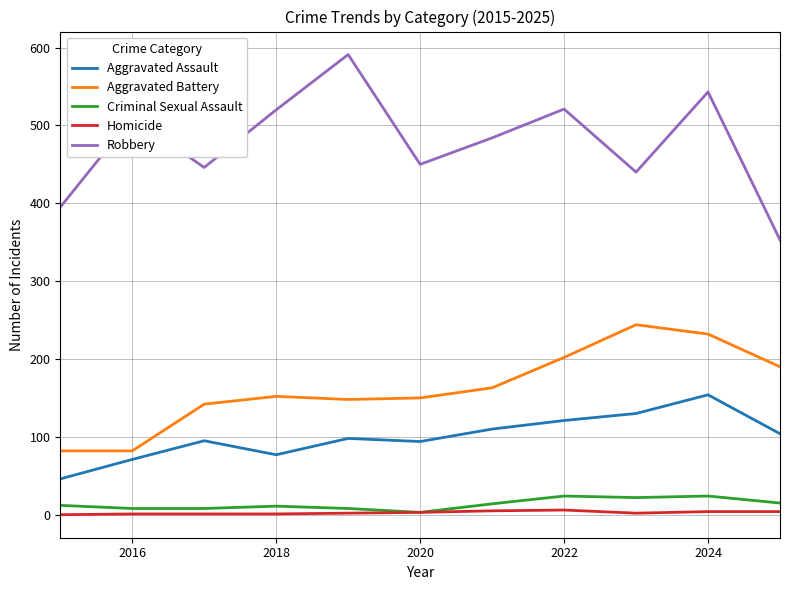

True or false: Criminal Sexual Assault and Aggravated Battery intersect in this chart.

False